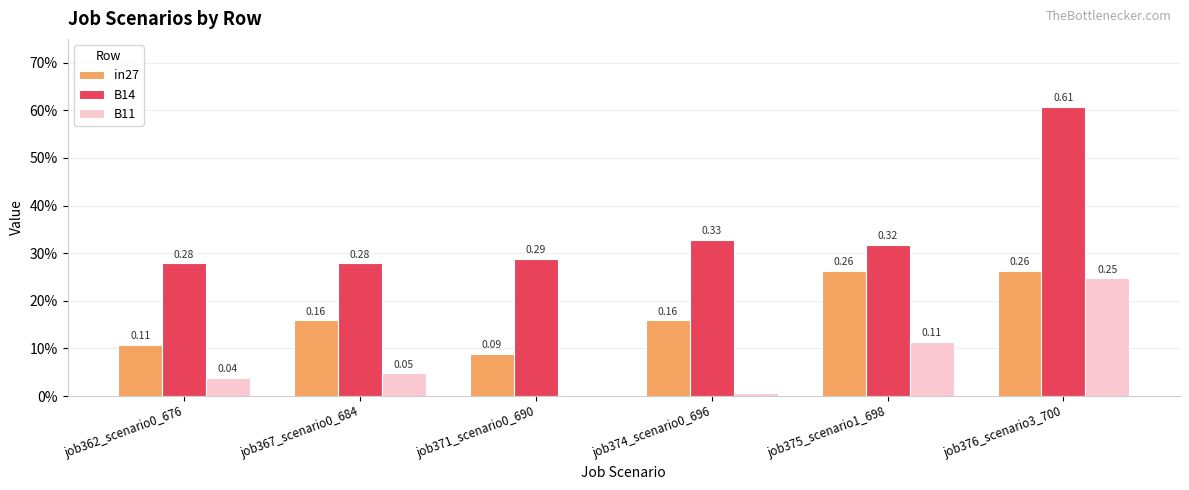

Are the bars horizontal?

No